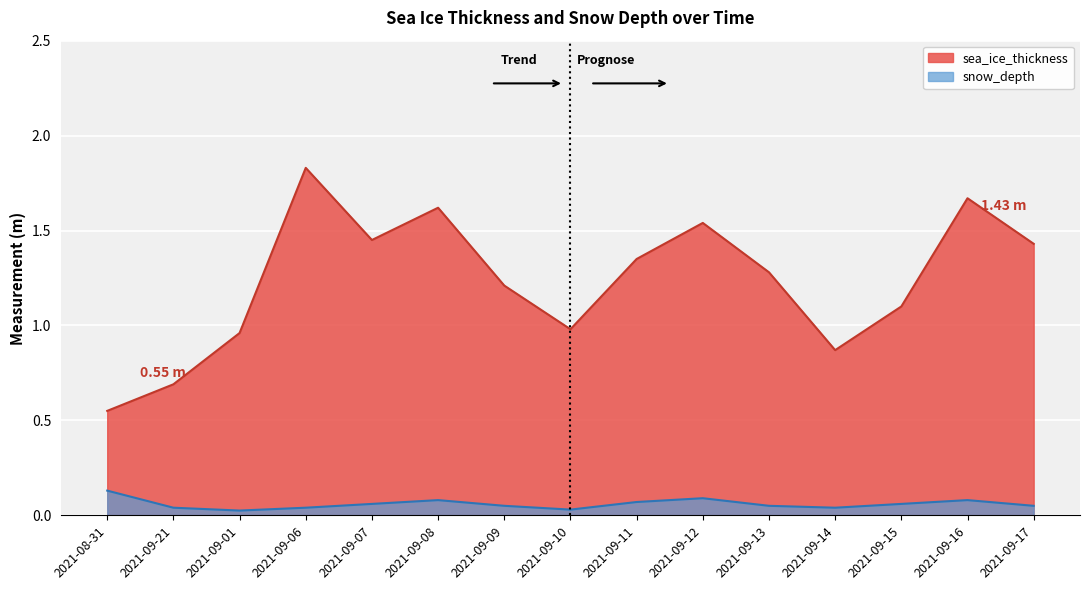

Is the value of sea_ice_thickness at 2021-08-31 greater than the value of snow_depth at 2021-09-21?

Yes